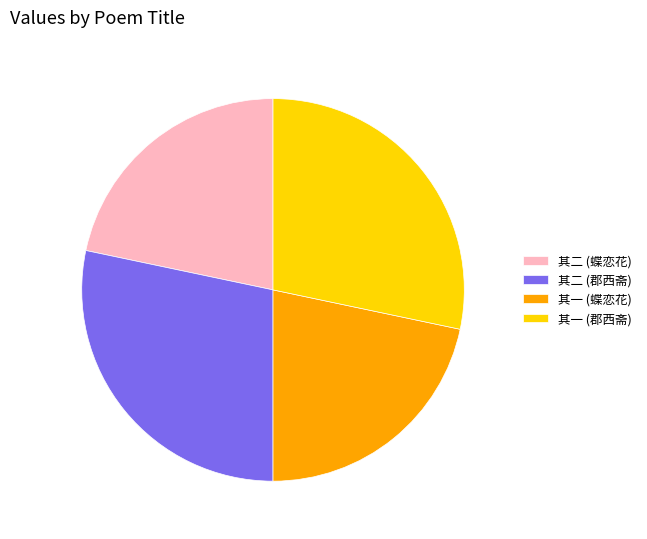

Is there a majority slice in this chart?

No